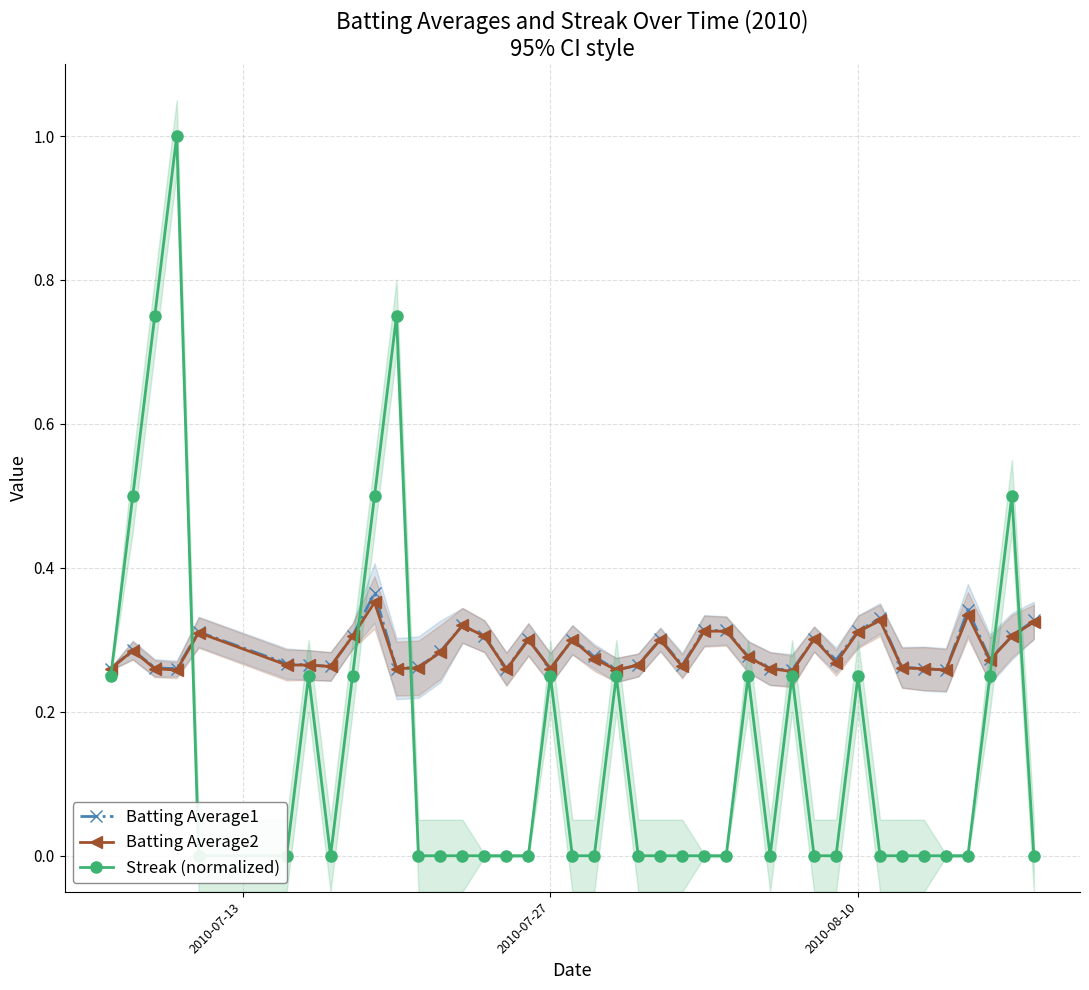

True or false: Batting Average2 has more than 2 interior local peaks.

True